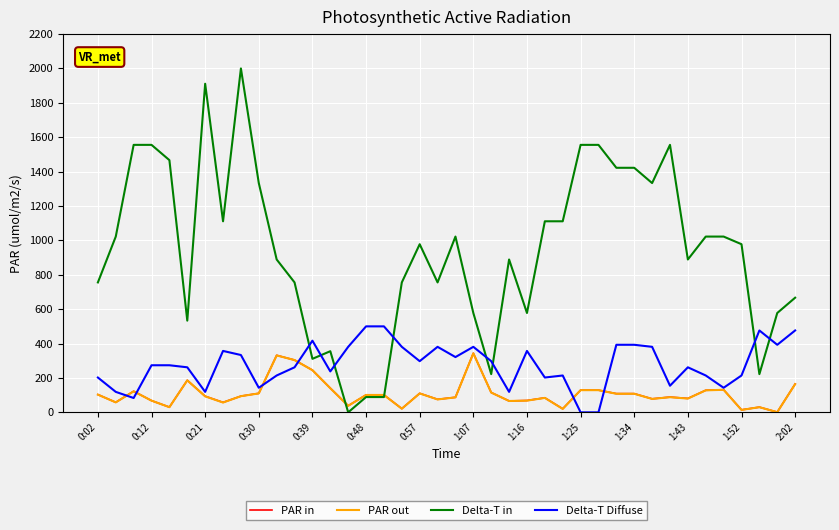

True or false: Delta-T in and Delta-T Diffuse cross at least once.

True